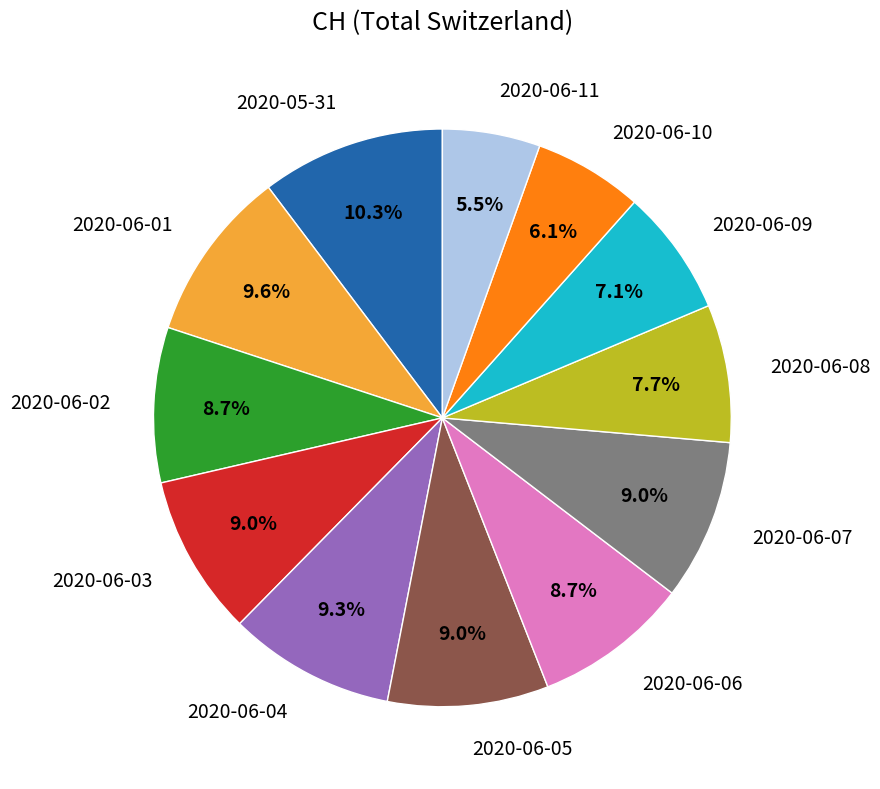

What portion of the pie excludes 2020-05-31?

89.7%